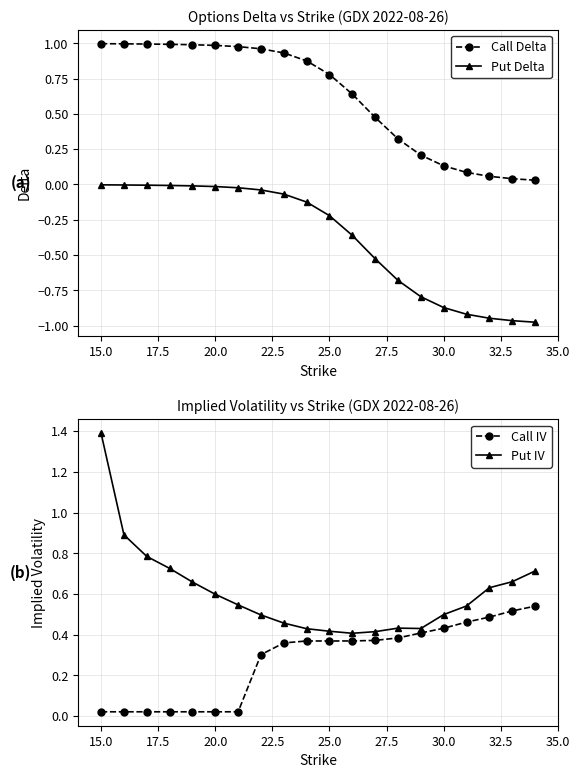

The value of Call IV at 25.0 is 0.2. True or false?

False